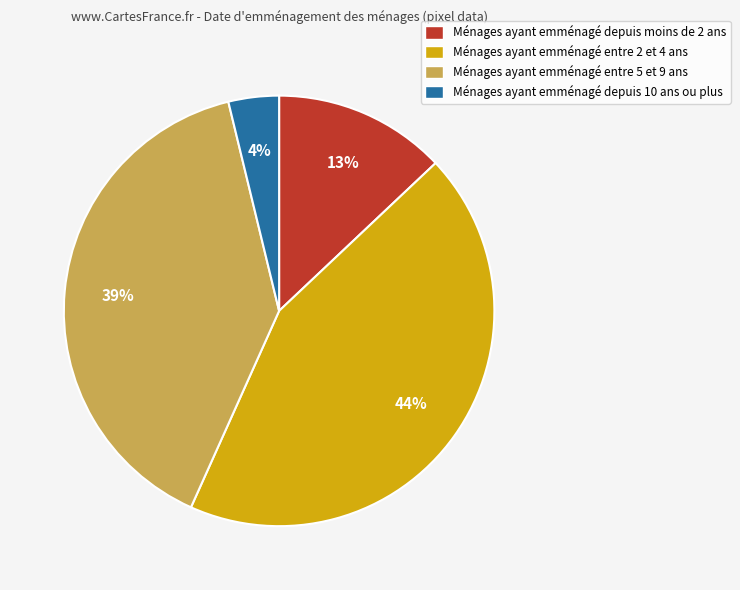

To the nearest percent, what percentage of the pie is Ménages ayant emménagé depuis moins de 2 ans?

13%